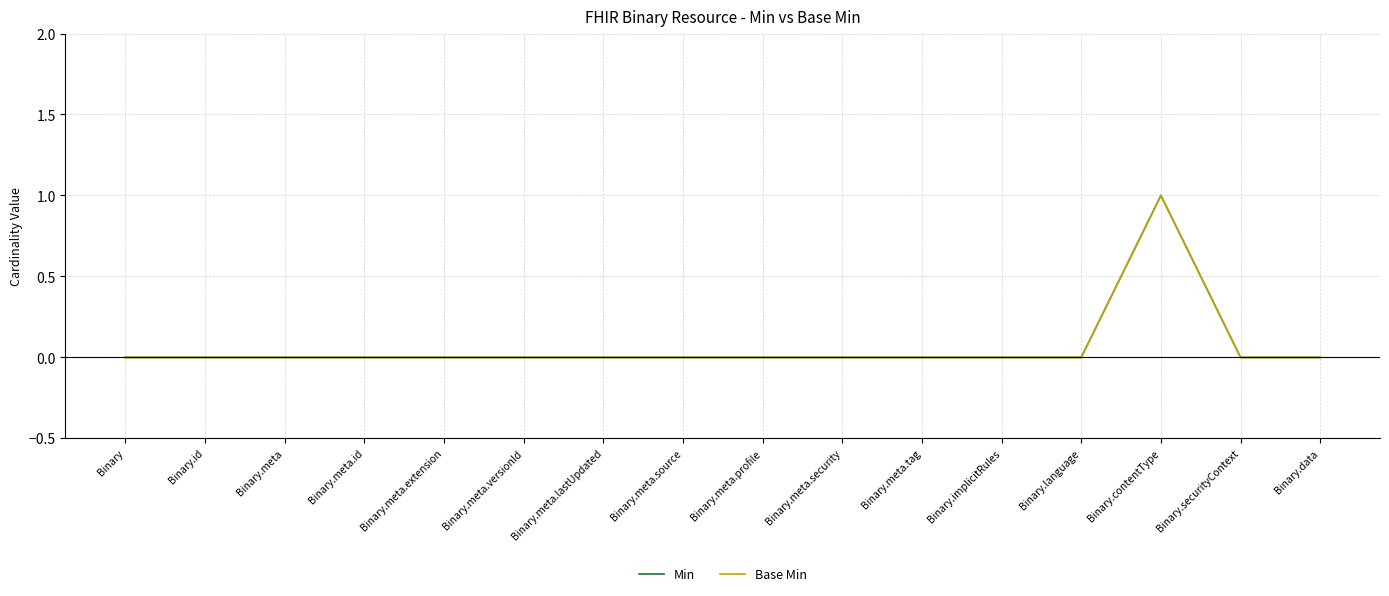

Which category has the lowest value across all series?

Binary